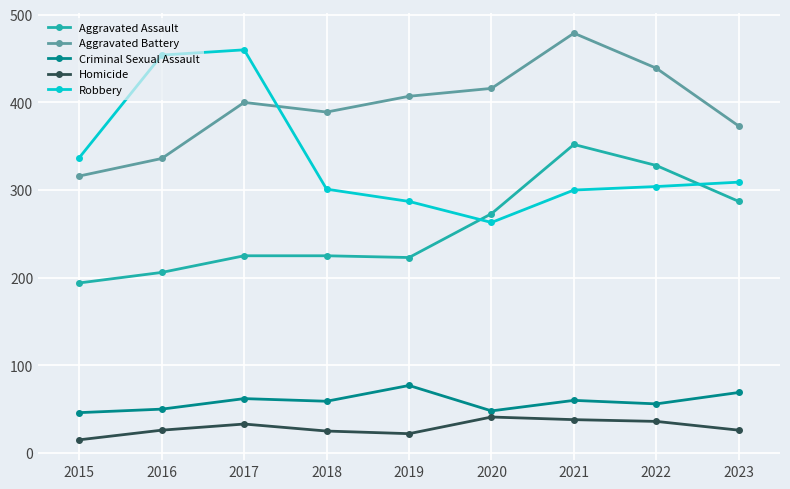

The value of Aggravated Assault at 2018 is 225. True or false?

True